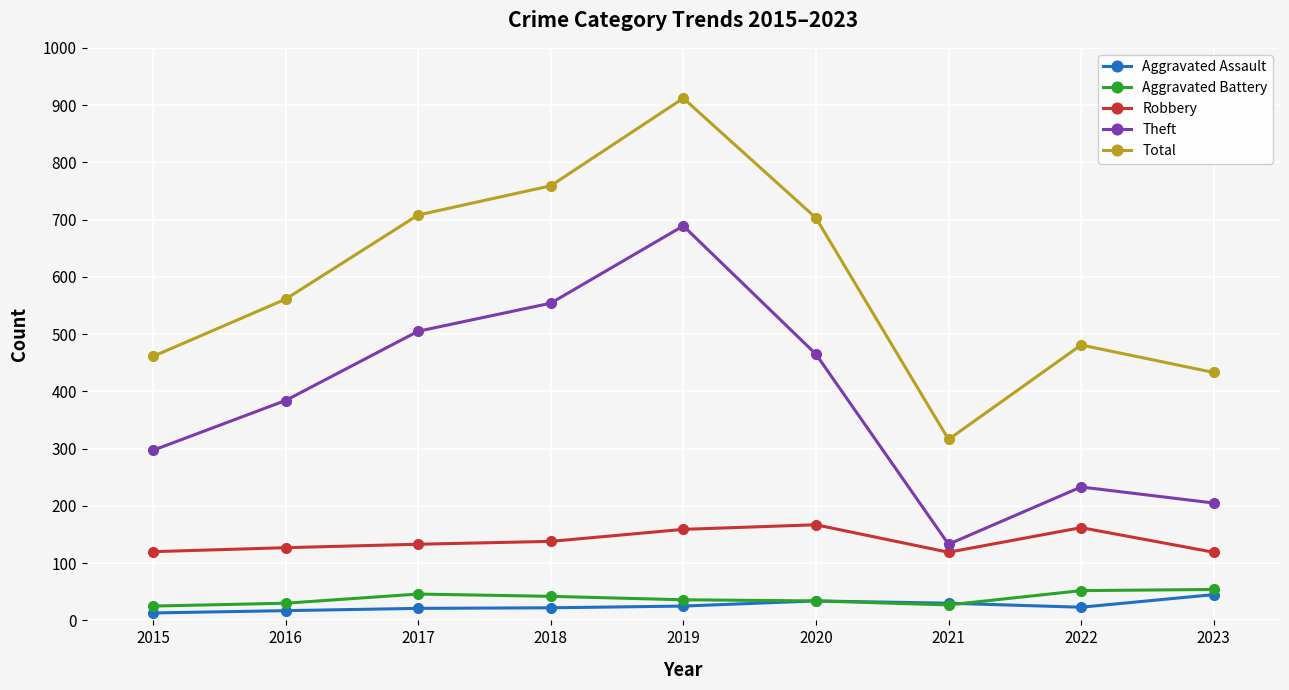

At which label does Aggravated Assault reach its peak?

2023